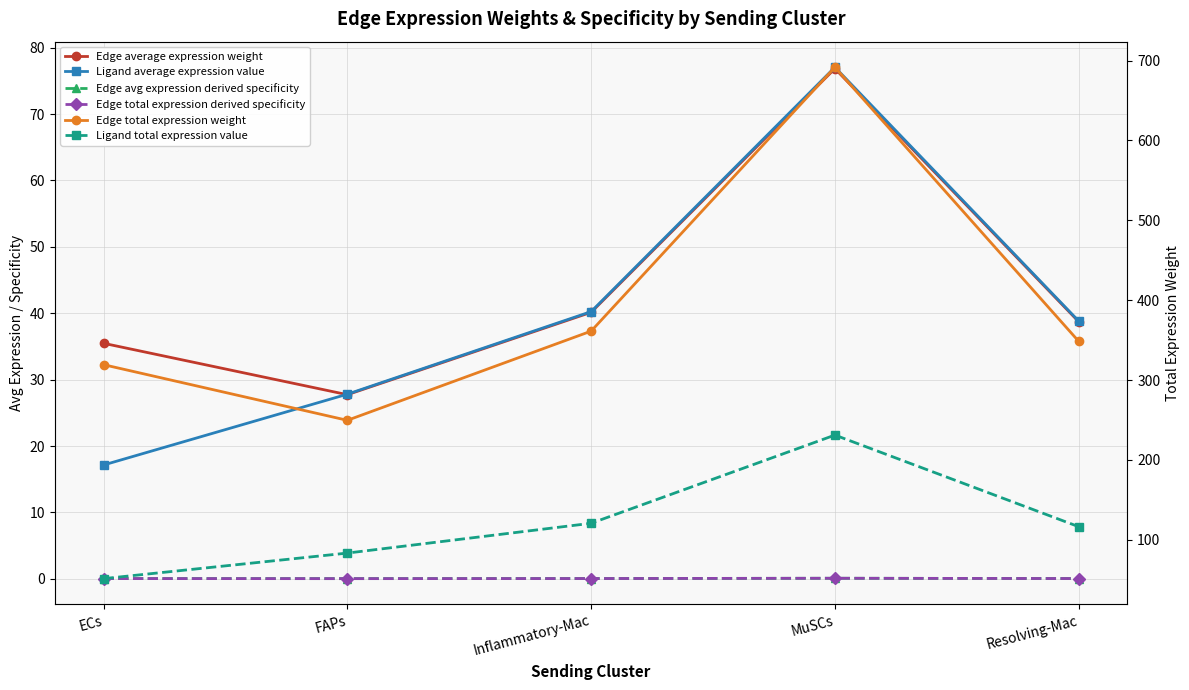

Reading left to right, transcribe all the data shown in this chart.

Edge average expression weight: 35.5	27.7	40.1	76.8	38.7
Ligand average expression value: 17.1	27.8	40.2	77.1	38.8
Edge avg expression derived specificity: 0.0	0.0	0.0	0.1	0.0
Edge total expression derived specificity: 0.0	0.0	0.0	0.1	0.0
Edge total expression weight: 319.3	249.6	361.3	691.6	348.5
Ligand total expression value: 51.4	83.4	120.7	231.2	116.5